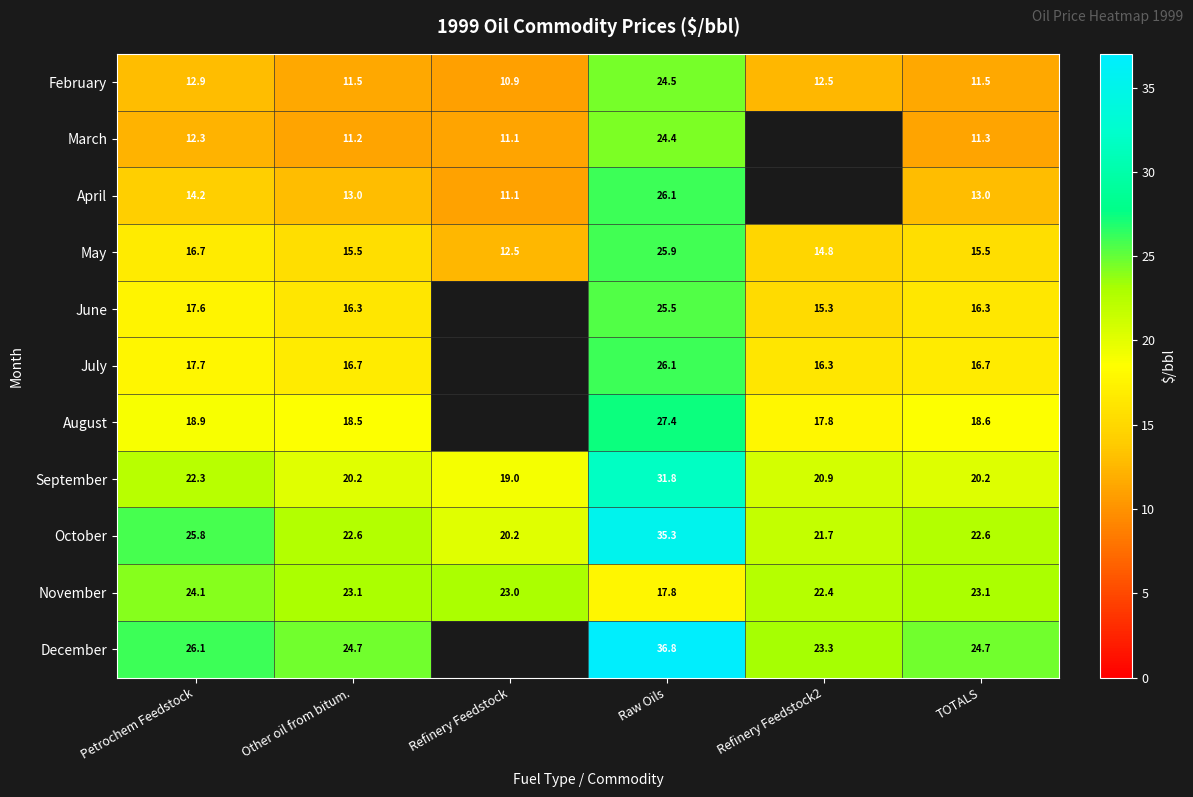

How many values in the May series exceed 15?

4